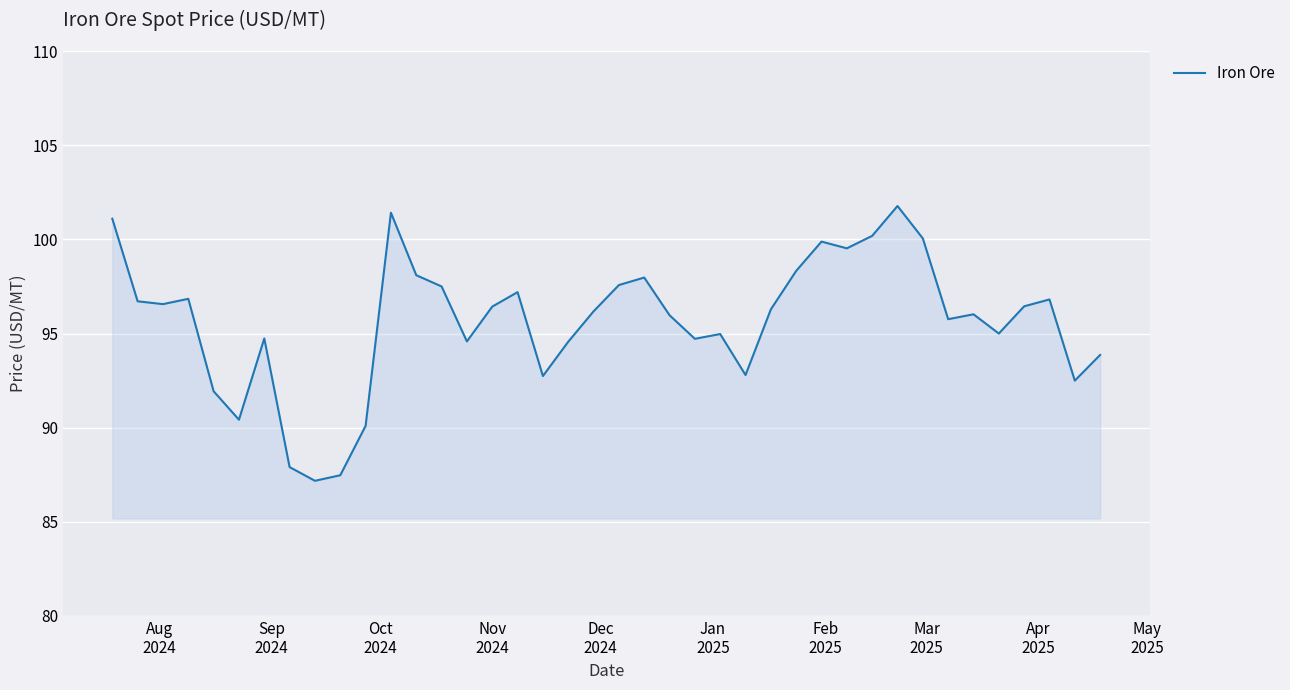

What is the maximum value shown in the chart?

101.8